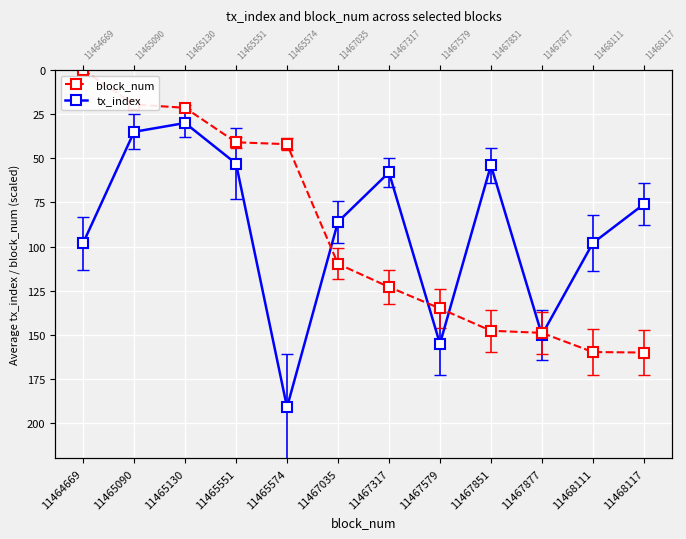

What is the difference between the highest and lowest values at 11465090?

15.5